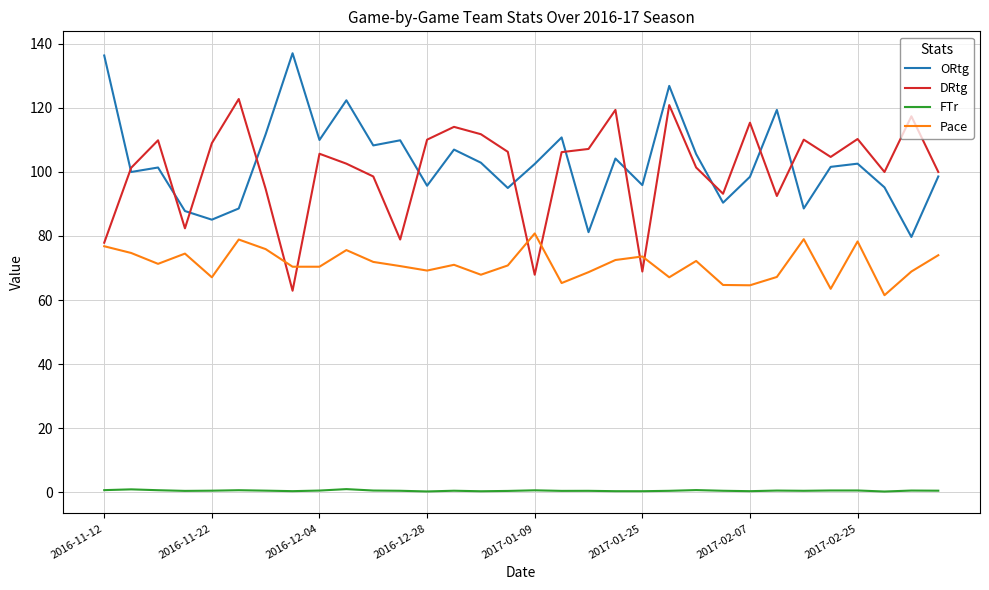

Is this an area chart (filled region under the line)?

No